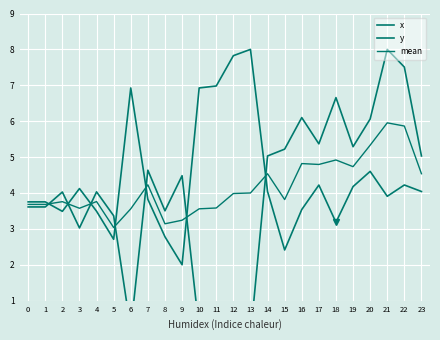

At which label is x closest to 4?

2